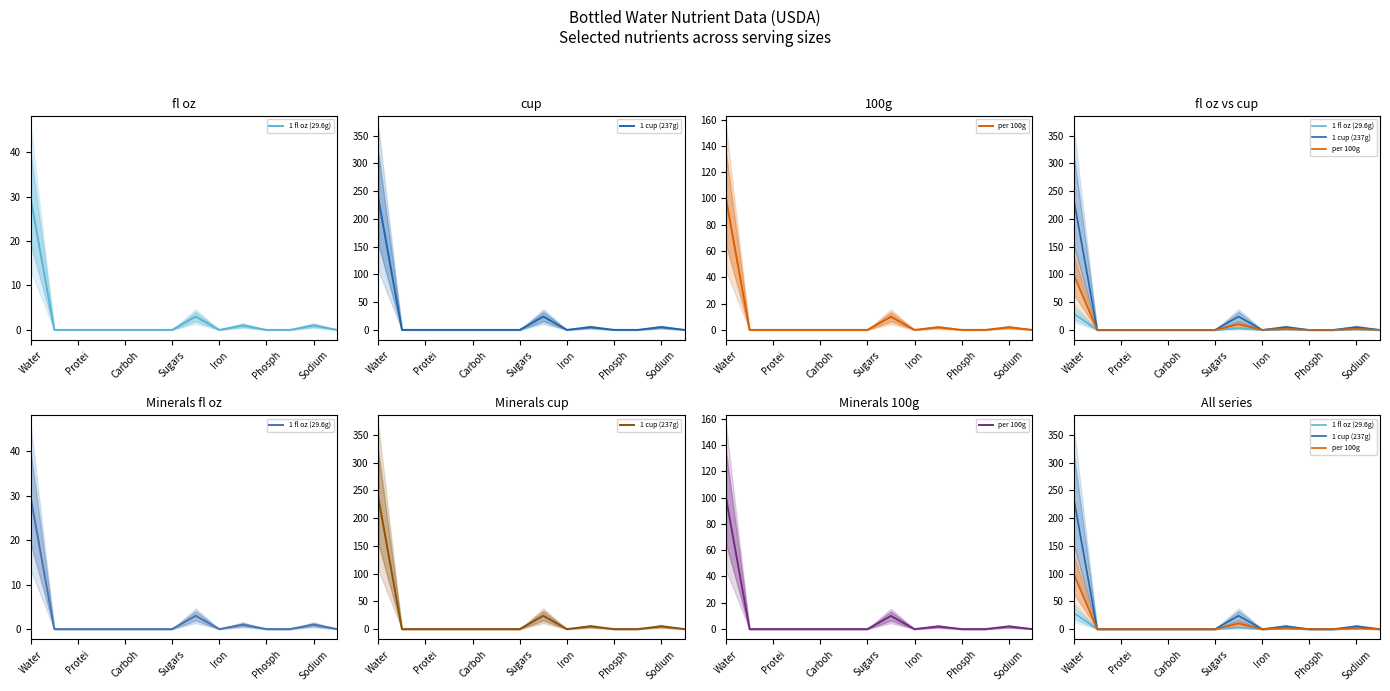

The per 100g series shows 0.0 at Iron. True or false?

True